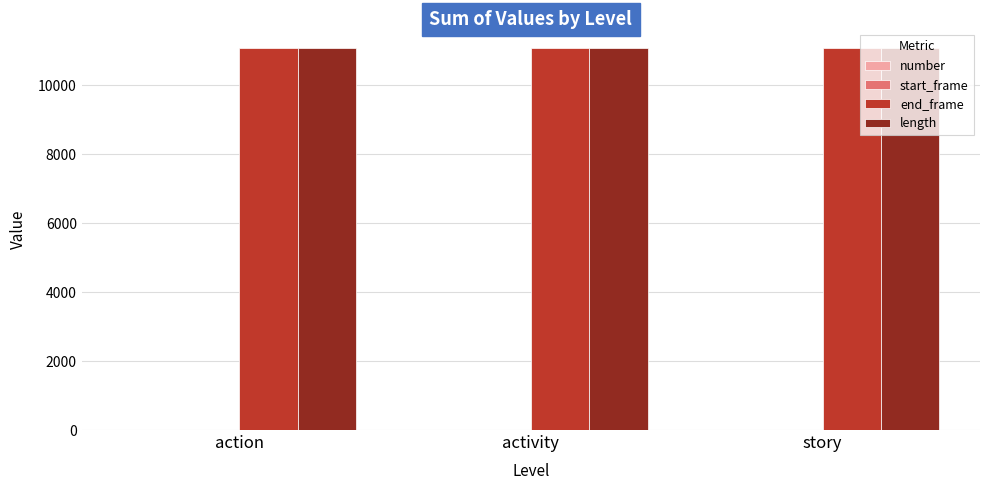

Are the bars grouped side by side (vs. stacked)?

Yes